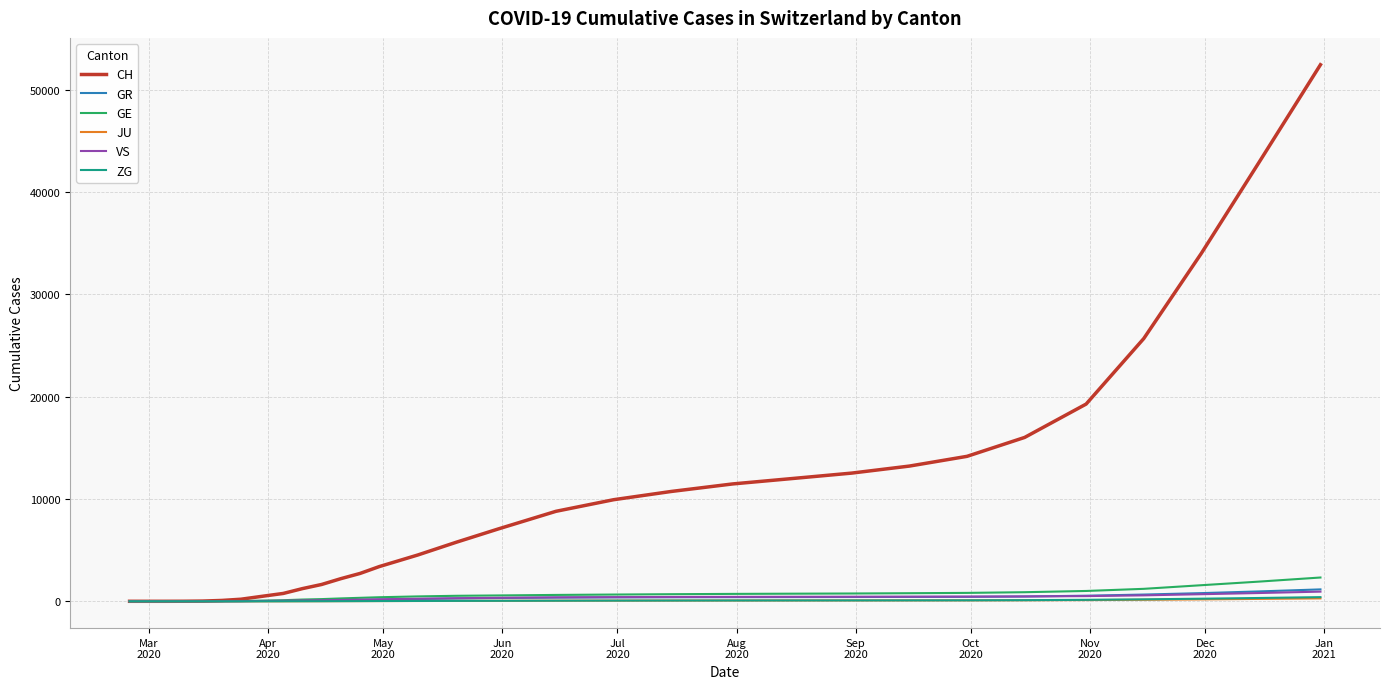

Which series has the largest total across all categories?

CH